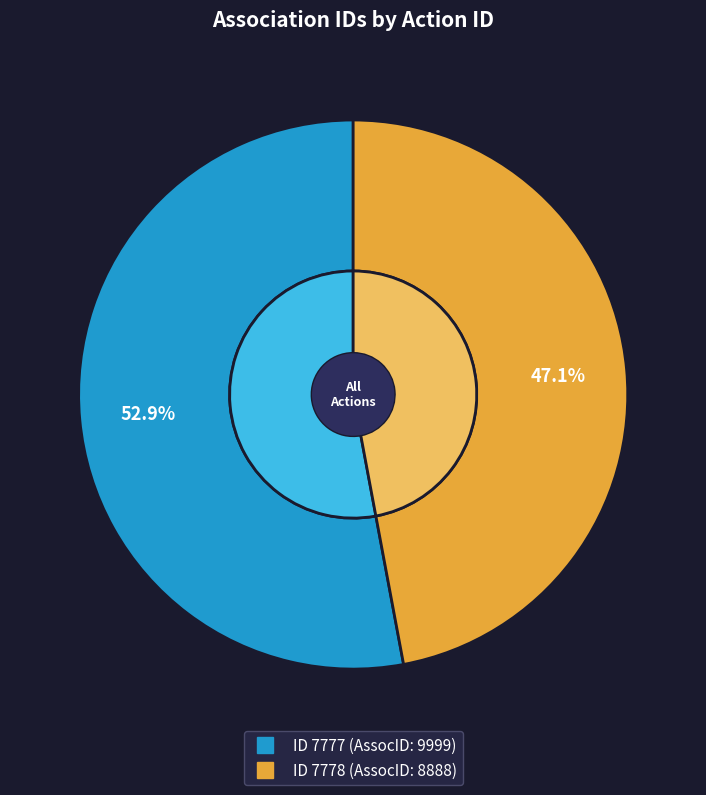

What is the majority slice?

7777